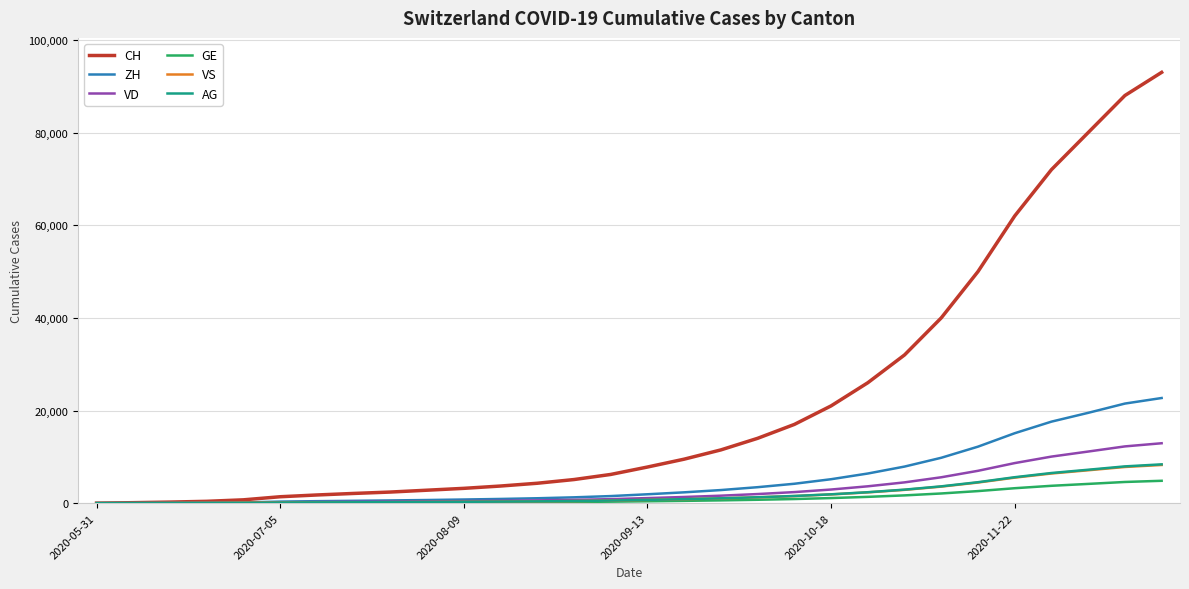

What is the maximum value shown in the chart?

93000